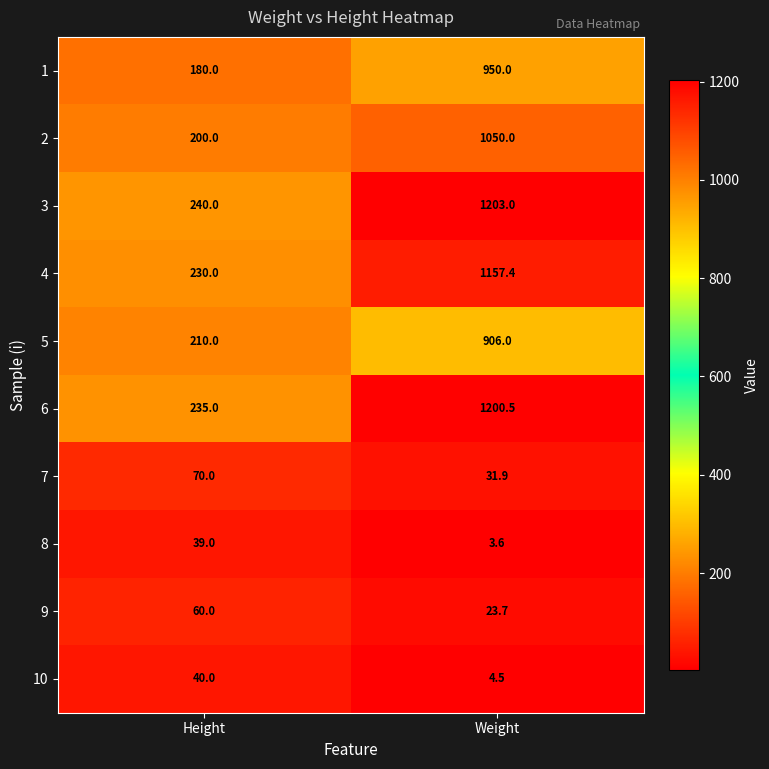

Which series has the largest total across all categories?

3